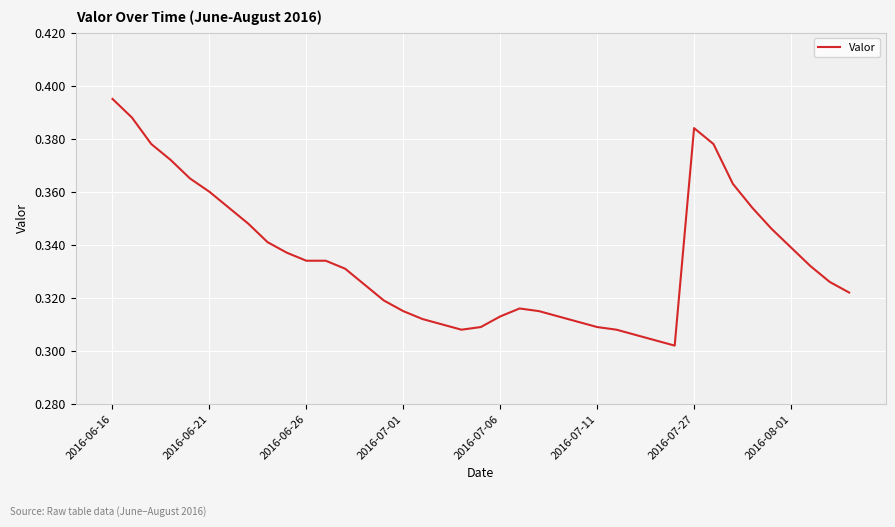

How many lines are shown in the chart?

1